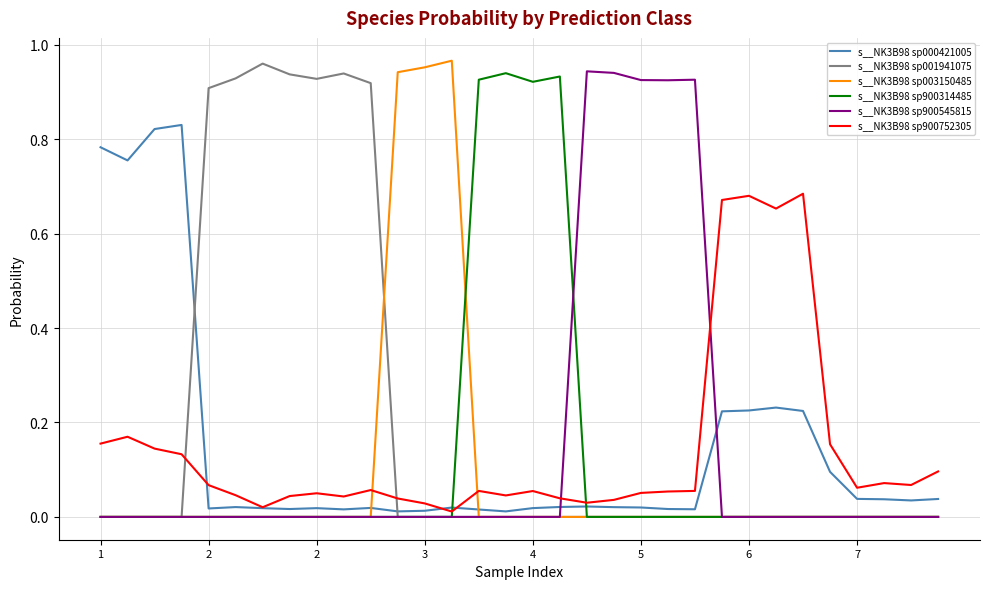

True or false: s__NK3B98 sp000421005 and s__NK3B98 sp900545815 cross at least once.

True